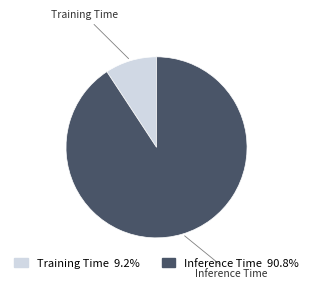

Does any single category account for the majority?

Yes